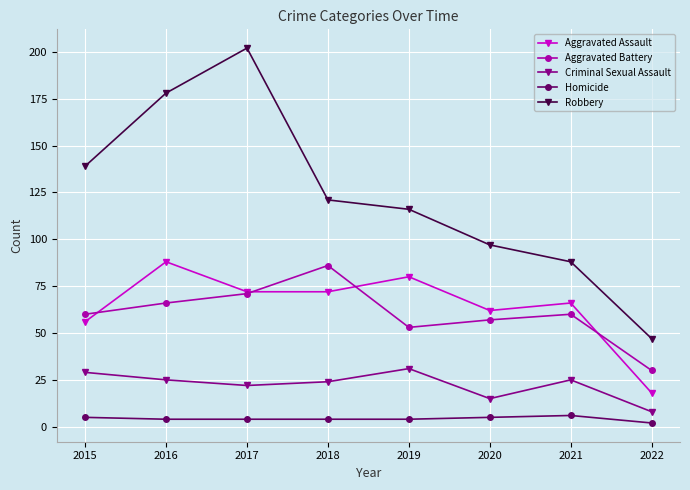

What is the sum of all Aggravated Assault values?

514